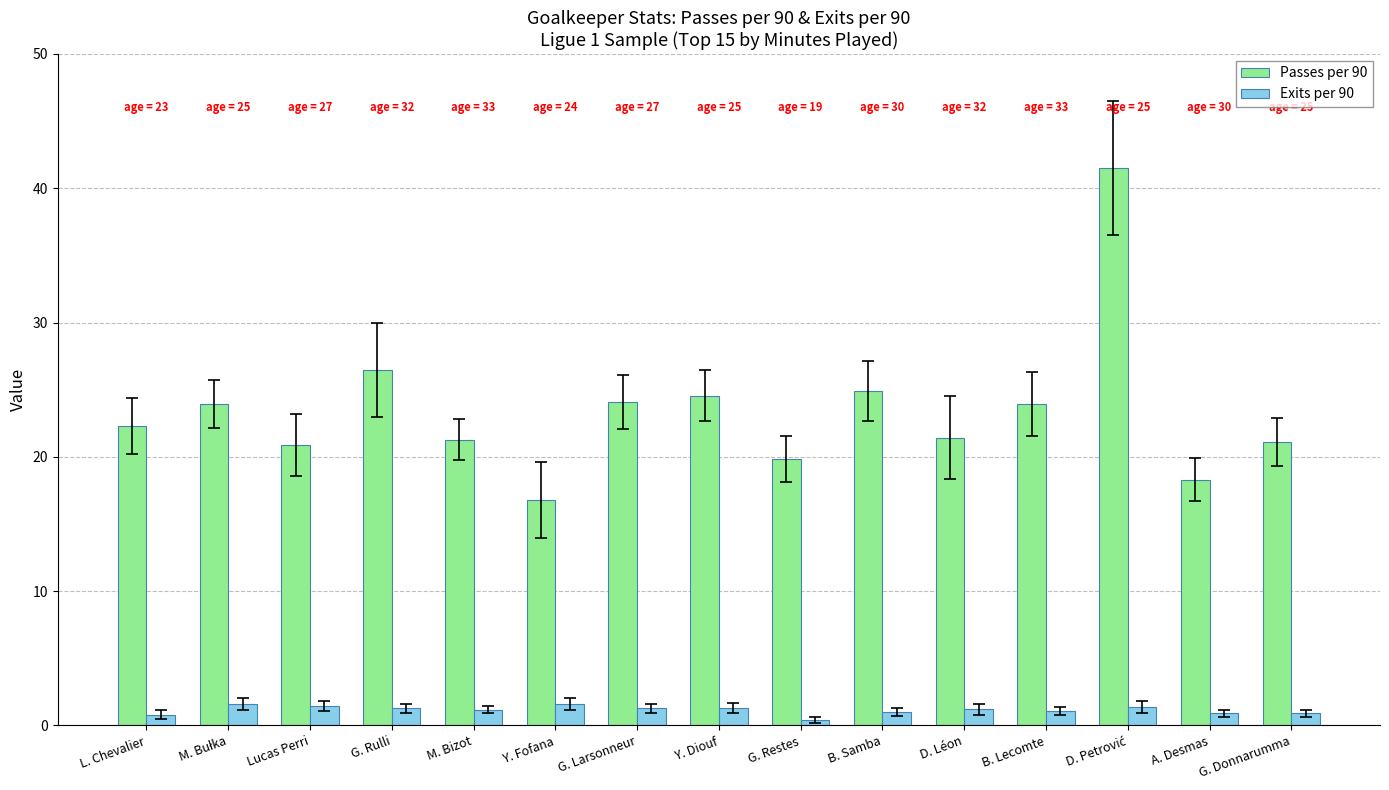

At which label is Passes per 90 closest to 29?

G. Rulli